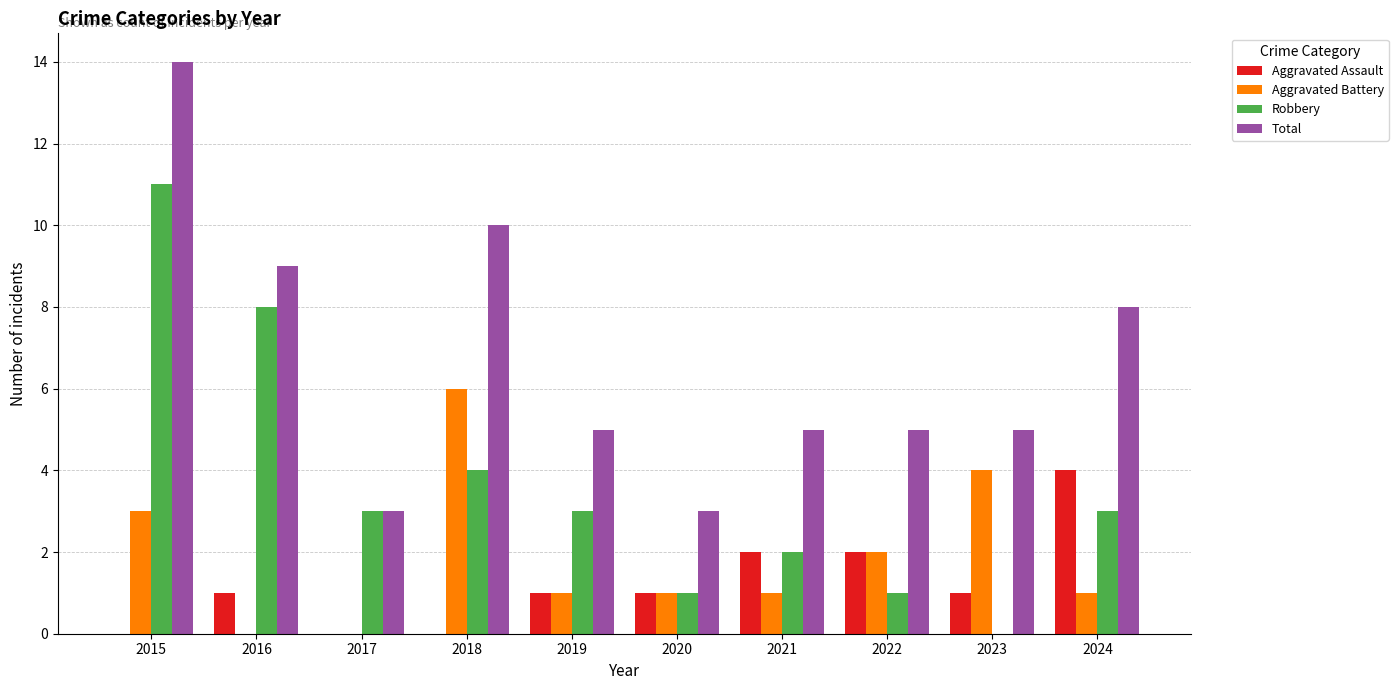

What is the sum of all Total values?

67